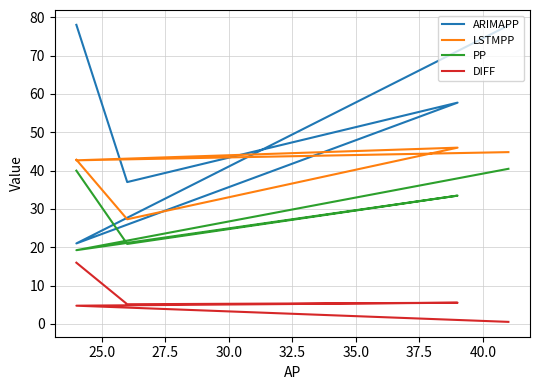

True or false: ARIMAPP and PP cross at least once.

False